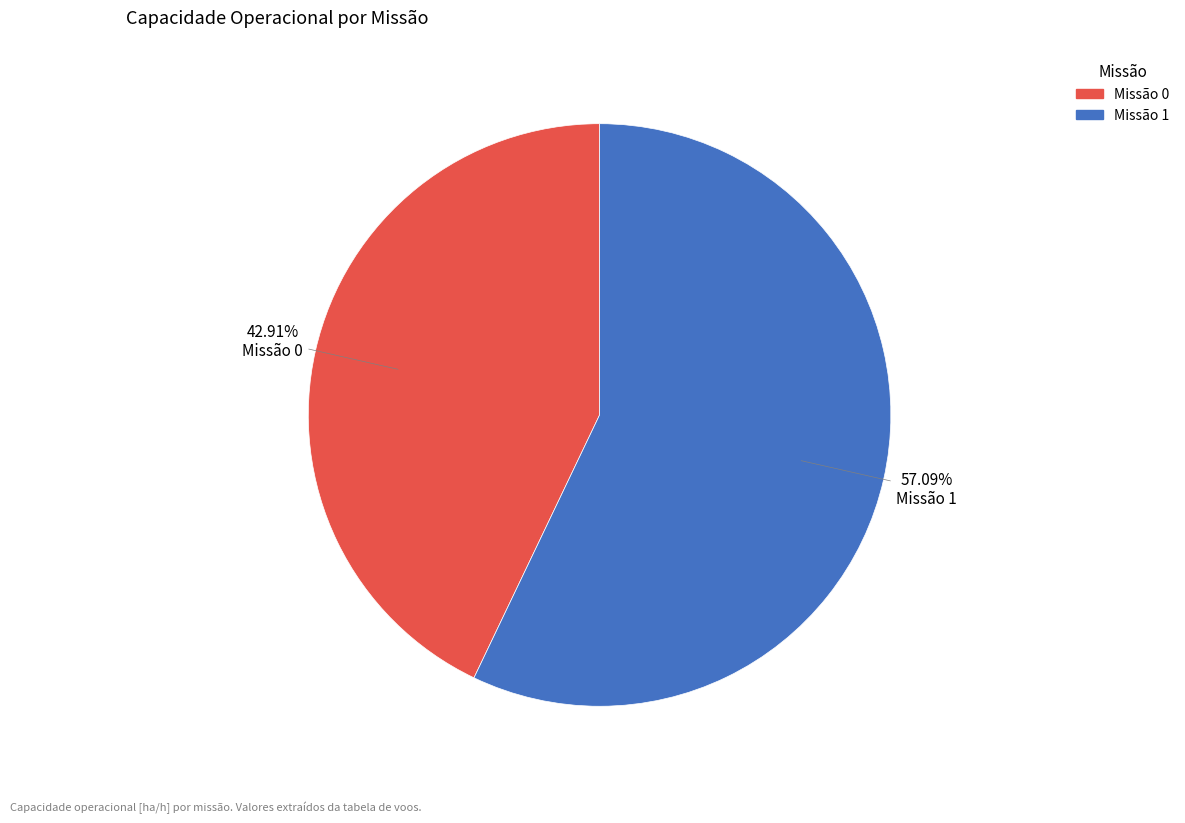

Does any single category account for the majority?

Yes